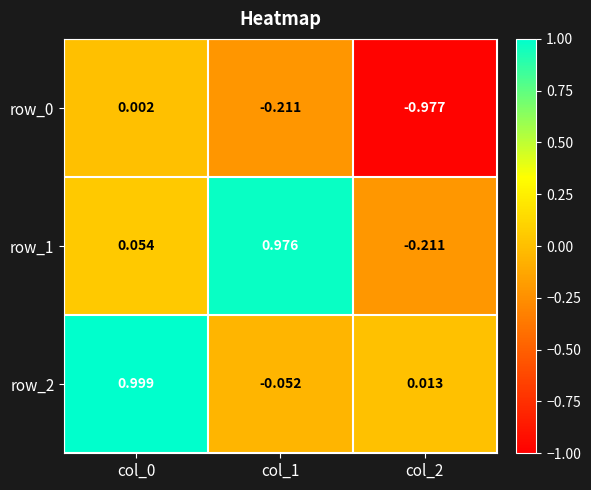

Is the value of row_2 at col_1 greater than the value of row_0 at col_0?

No